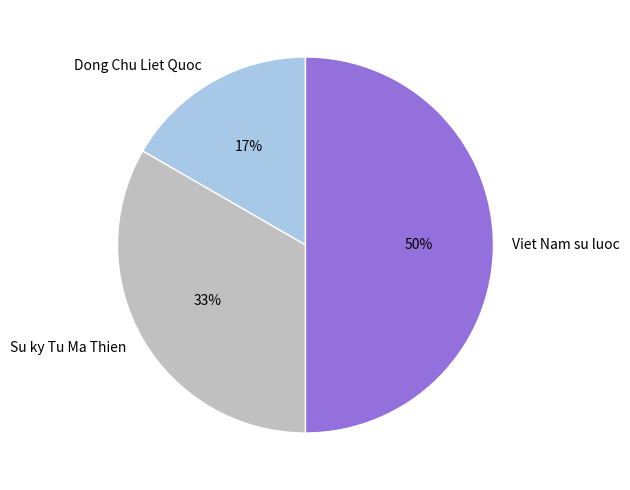

To the nearest percent, what is the difference between the largest and smallest slice percentages?

33%